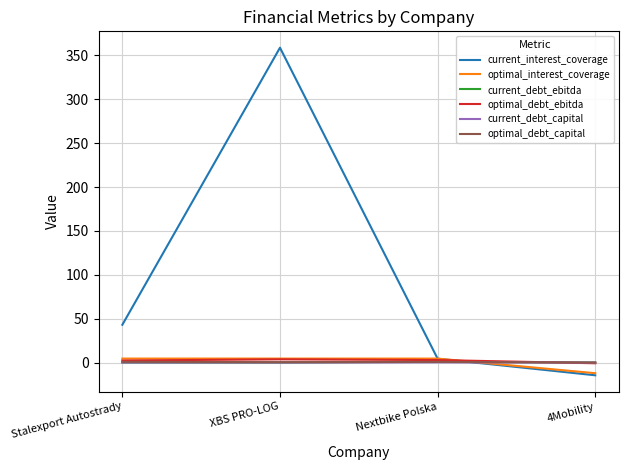

At which category is the sum across all series the highest?

XBS PRO-LOG